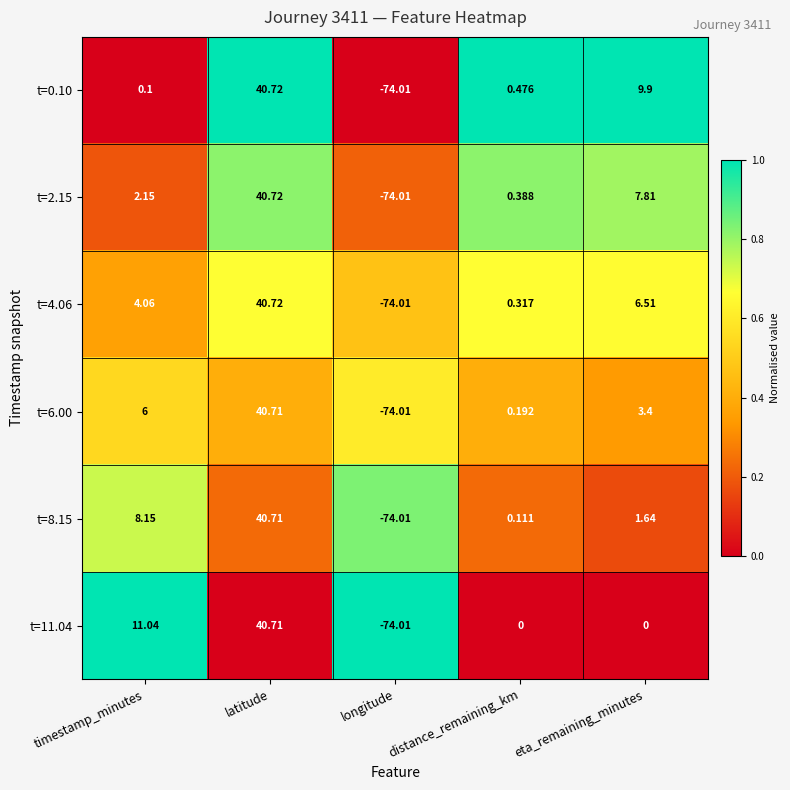

Where is t=4.06 nearest to the value -16?

distance_remaining_km